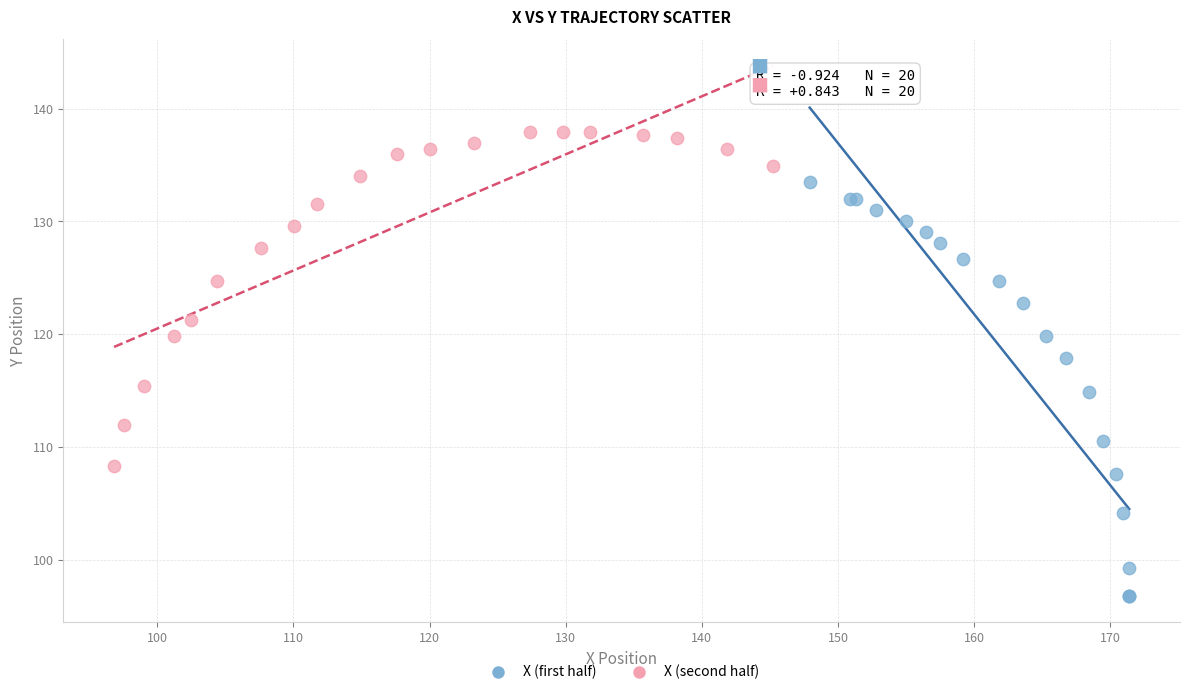

Which series reaches the maximum Y coordinate?

X (second half)